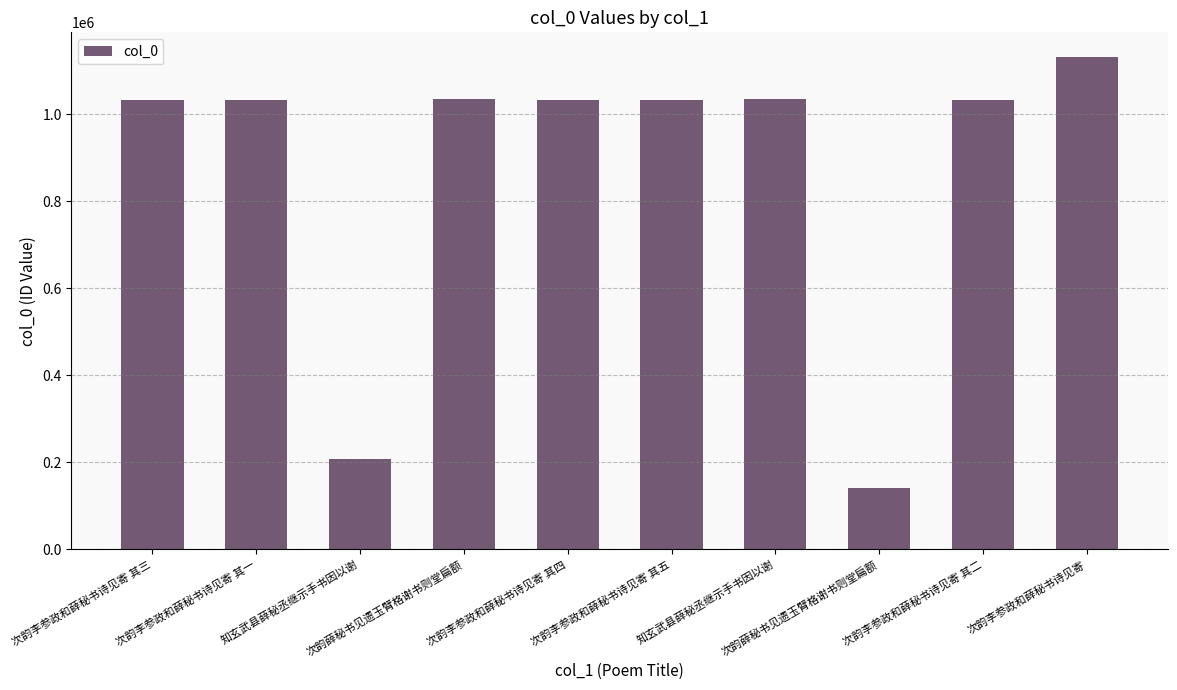

How many data points does each series have?

10